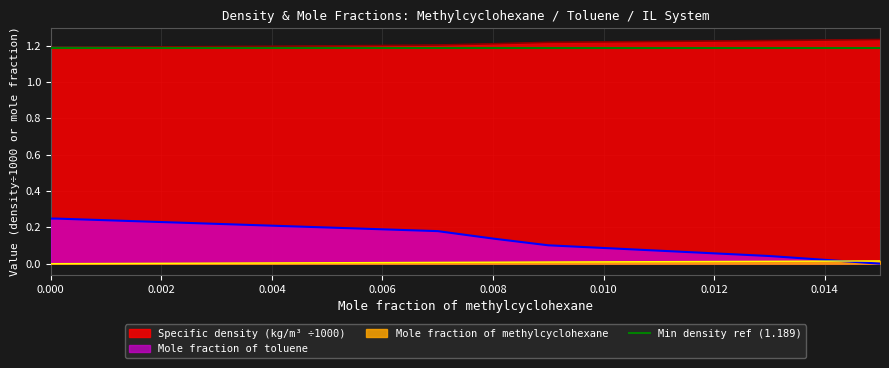

Reading right to left, extract all data points from this chart.

Mole fraction of methylcyclohexane: 0.0	0.0	0.0	0.0	0.0	0.0	0.0	0.0
Mole fraction of toluene: 0.0	0.0	0.1	0.1	0.2	0.2	0.2	0.2
Specific density (kg/m3, scaled): 1.2	1.2	1.2	1.2	1.2	1.2	1.2	1.2